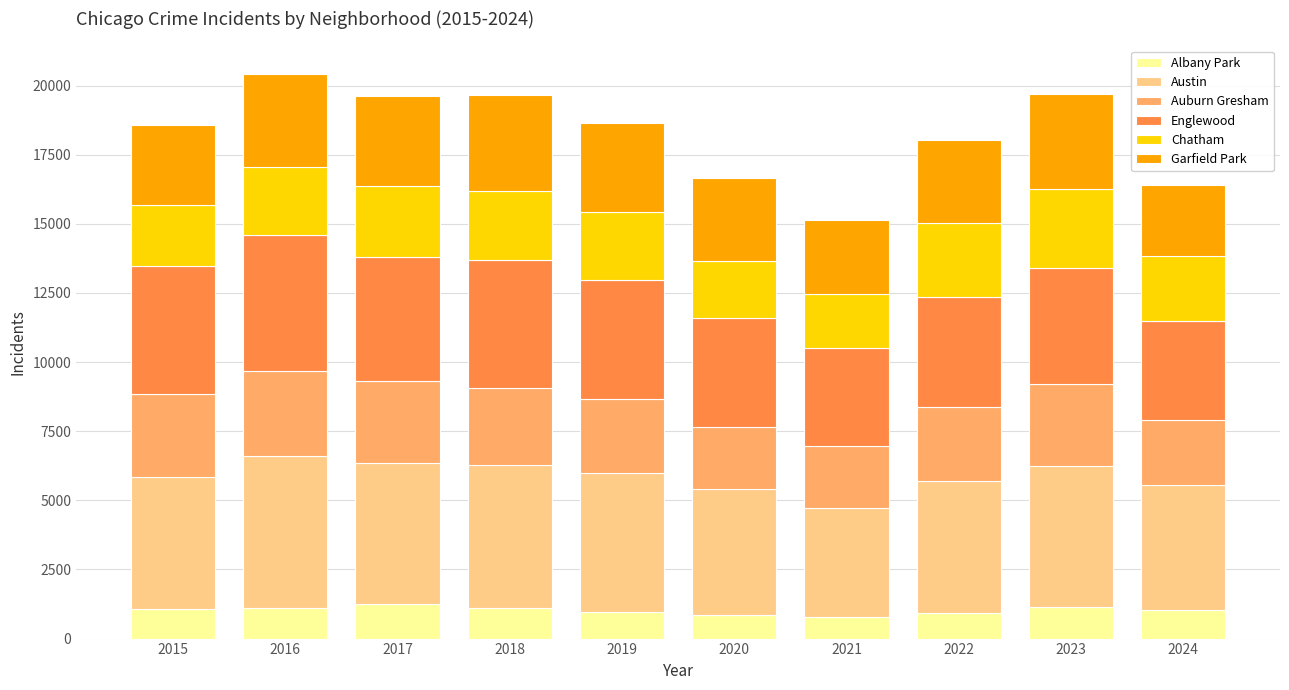

What is the lowest value of the Albany Park series?

767